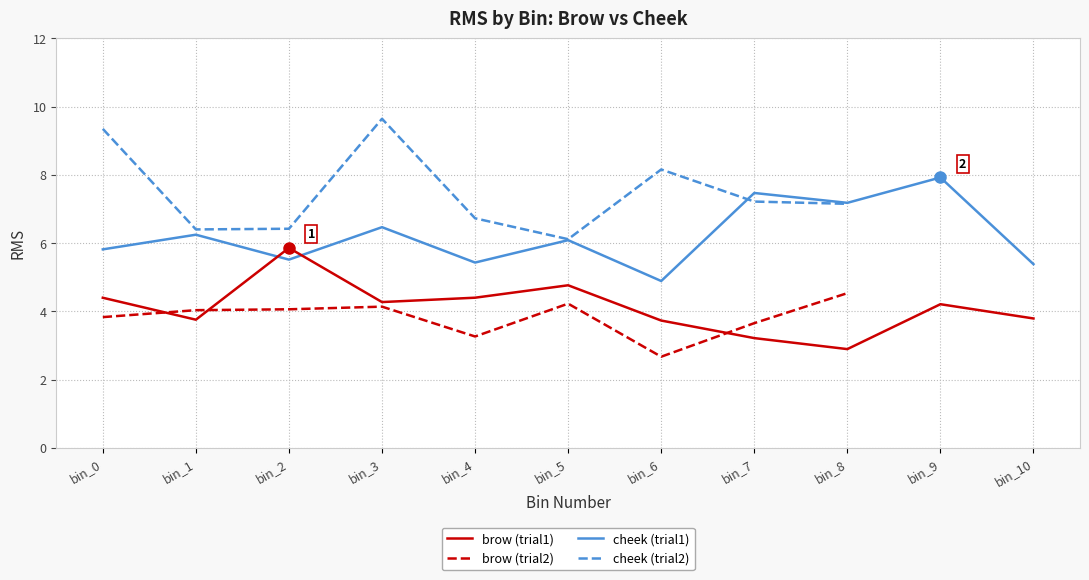

How many values in the brow series exceed 4?

11